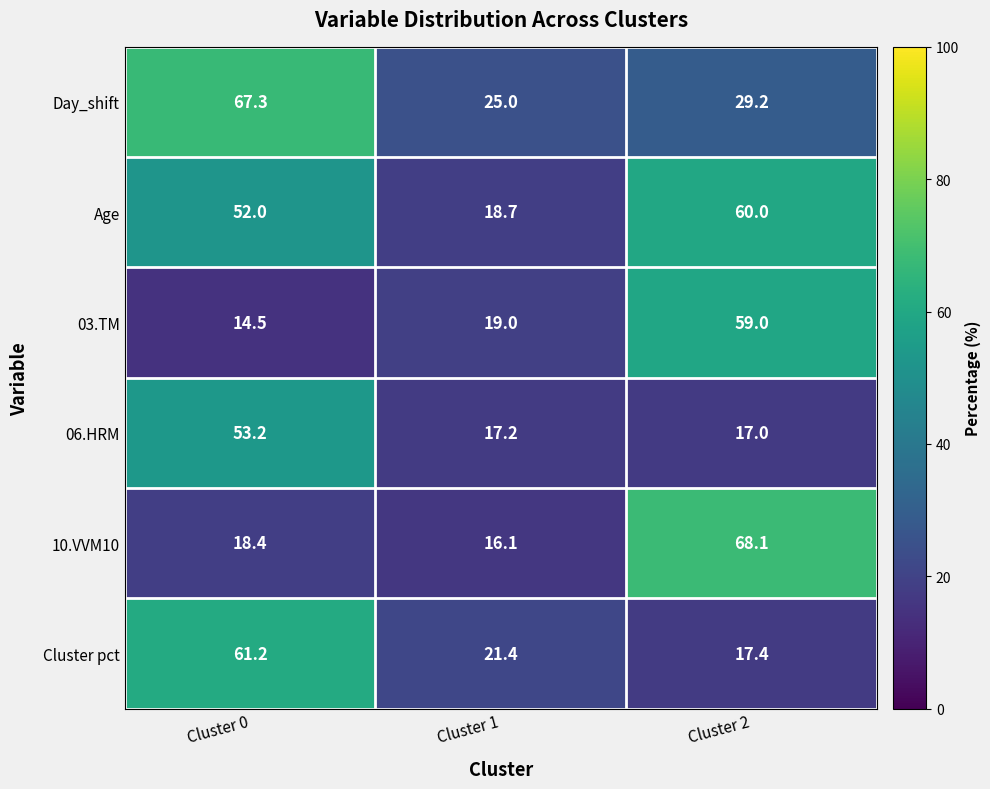

What is the sum of the 03.TM values at Cluster 2 and Cluster 0?

73.5